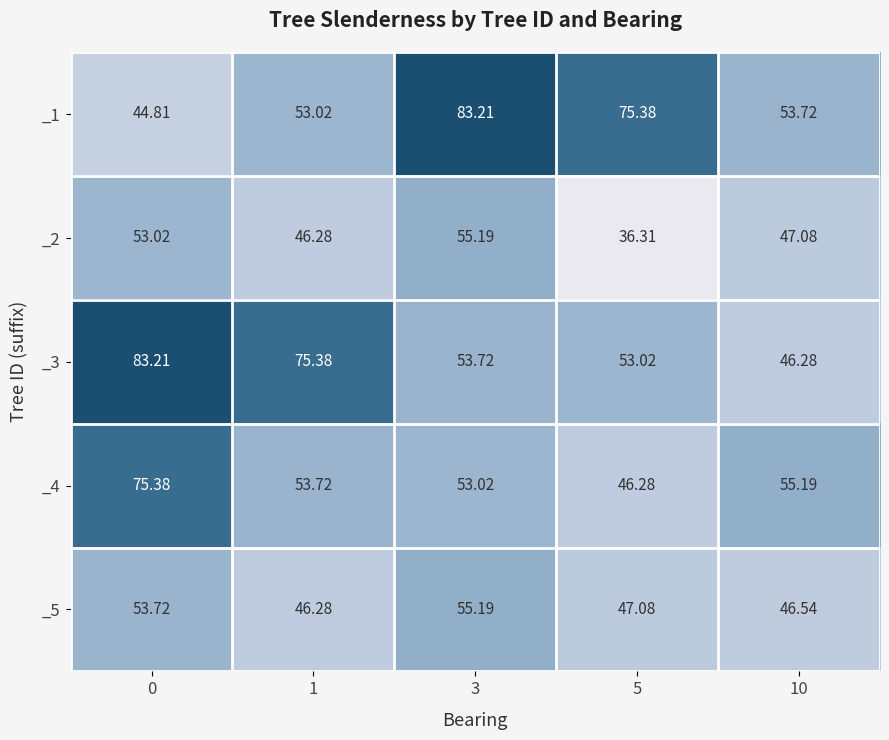

Is the value of _1 at 0 greater than the value of _4 at 1?

No